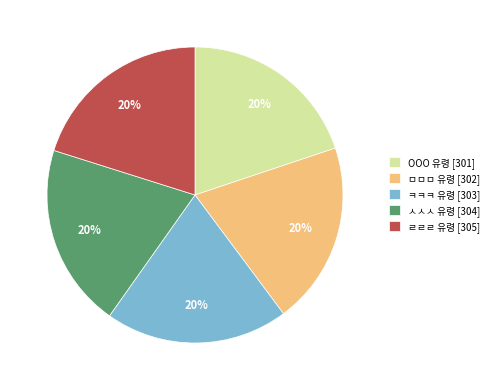

To the nearest percent, what is the average slice percentage?

20%